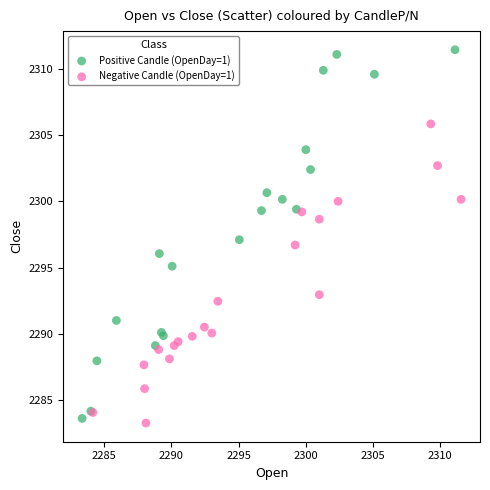

Which series reaches the maximum Y coordinate?

Positive Candle (OpenDay=1)